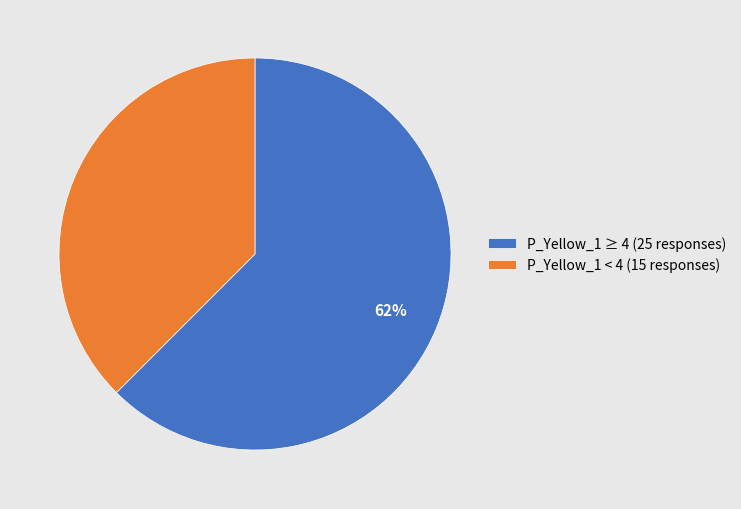

Rank the categories by value from lowest to highest.

P_Yellow_1 < 4 (15 responses), P_Yellow_1 ≥ 4 (25 responses)